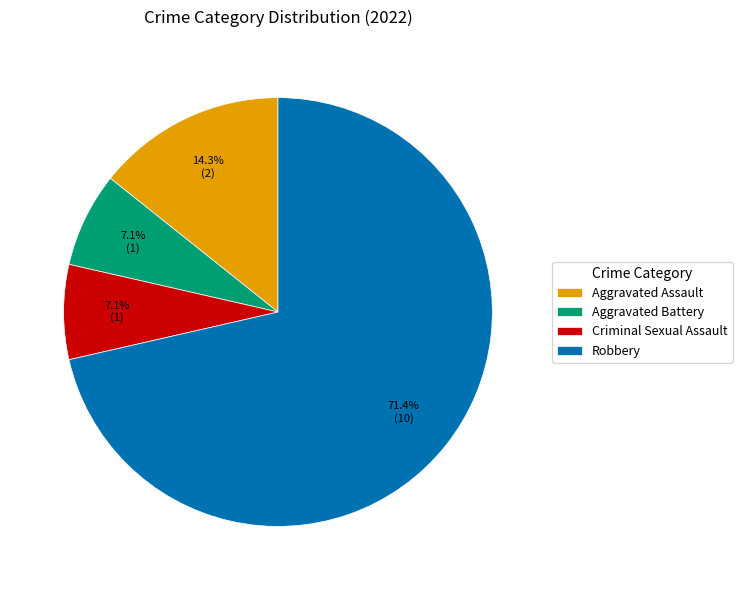

Is it true that Aggravated Assault is 6% of the pie?

False